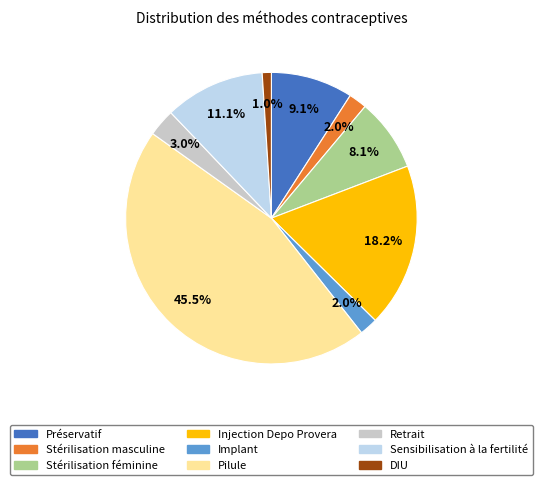

To the nearest percent, what is the difference between the Stérilisation masculine and Préservatif slice percentages?

7%